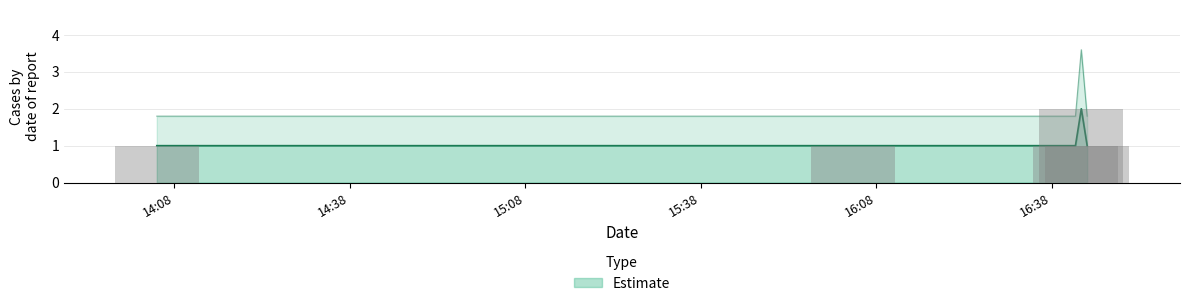

Approximately how many times larger is the value at 2019-08-22 16:42:00 compared to 2019-08-22 16:04:00?

1.0